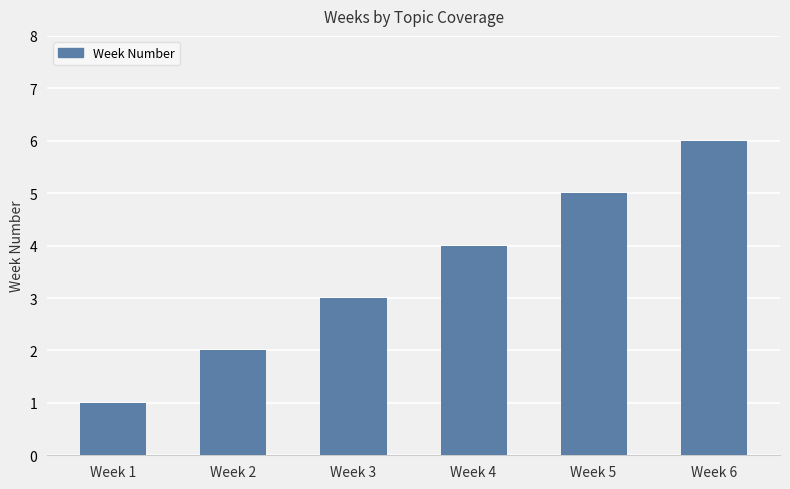

List the labels in order of value, largest first.

Week 6, Week 5, Week 4, Week 3, Week 2, Week 1